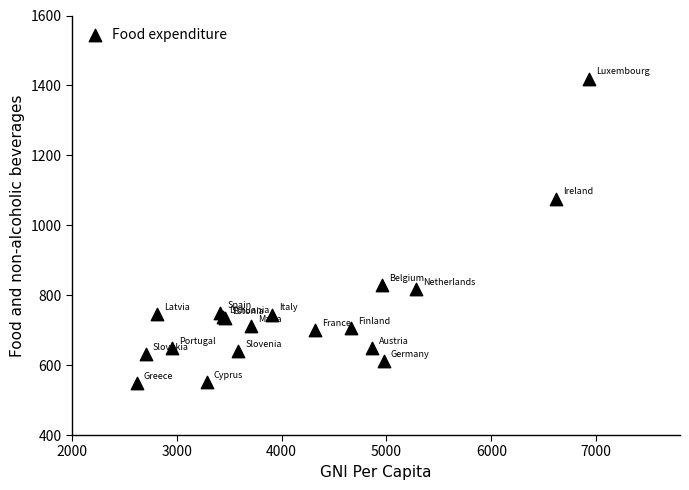

What Y value in the scatter plot is closest to 984?

1076.4